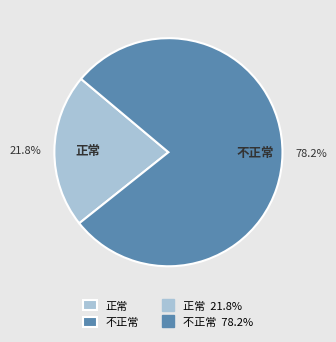

Which slice is the smallest?

正常